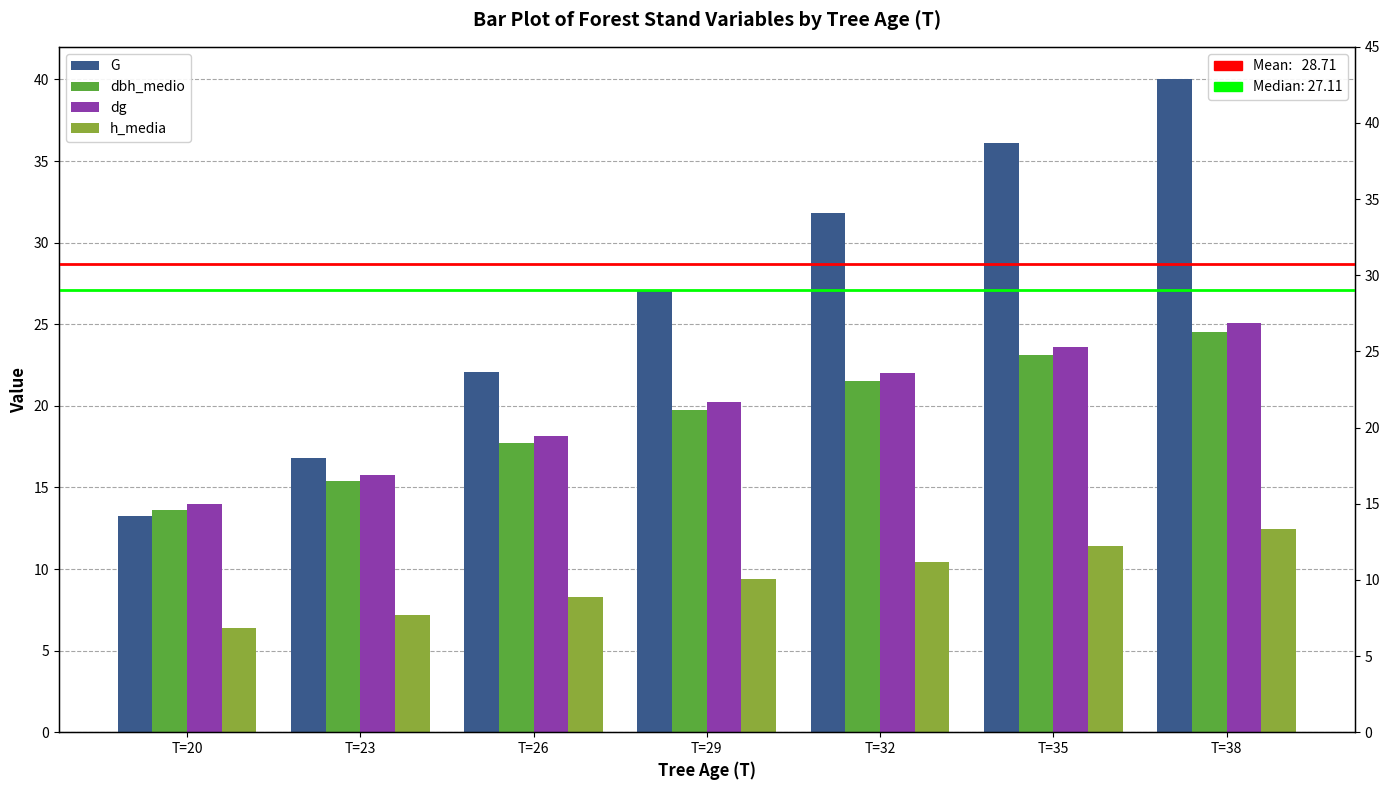

How many values in the dg series are below 20?

3